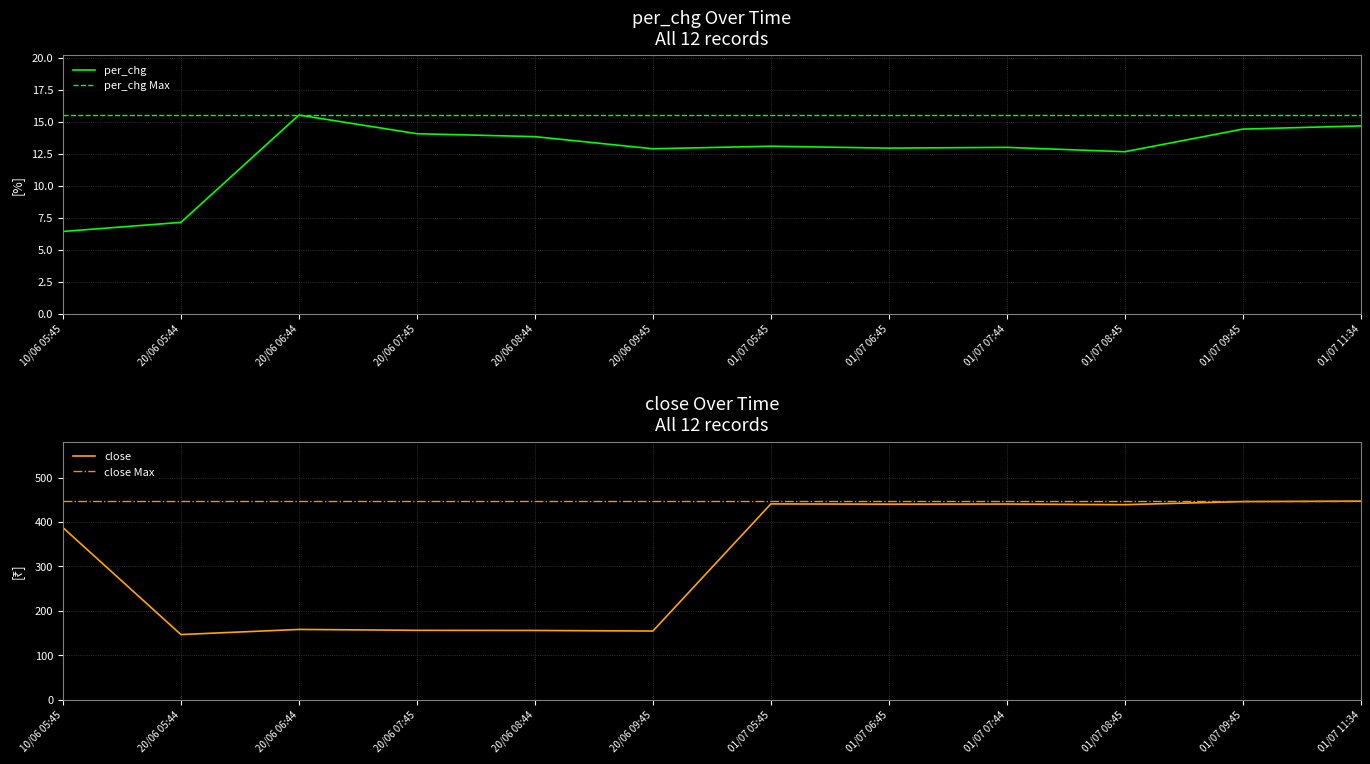

True or false: per_chg and close intersect in this chart.

False